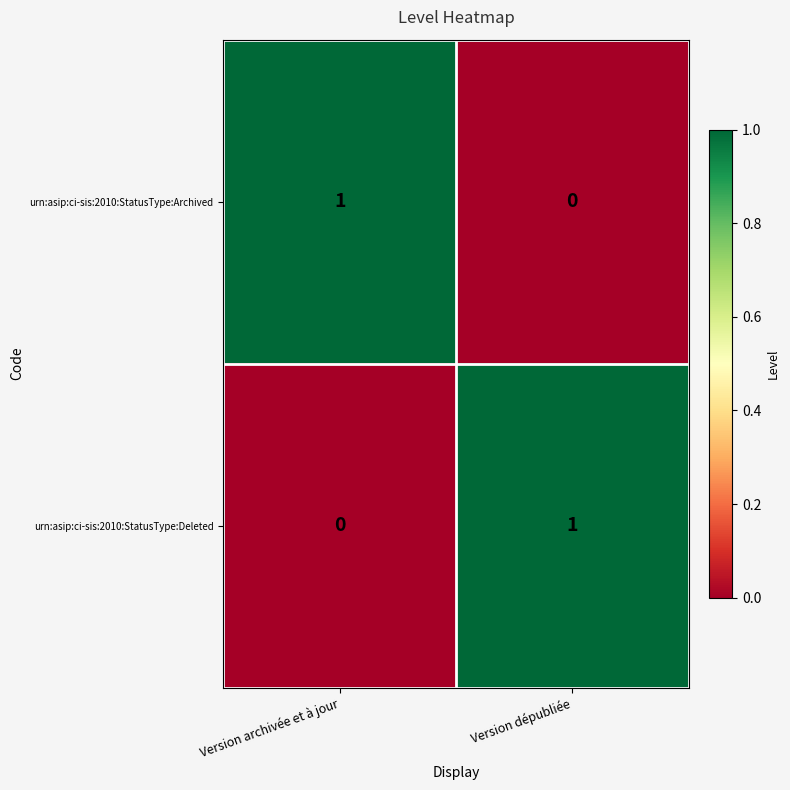

The urn:asip:ci-sis:2010:StatusType:Archived series shows -1 at Version dépubliée. True or false?

False